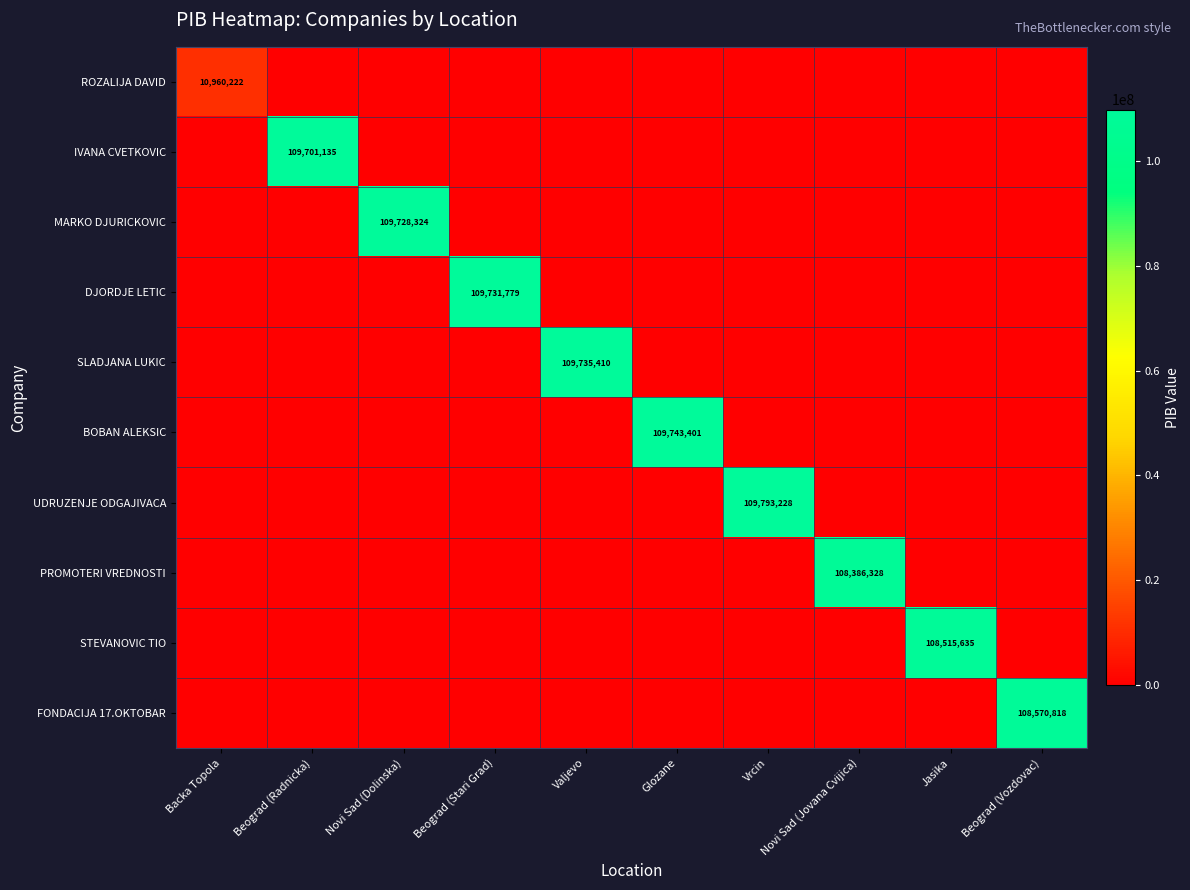

At which category does the chart reach its minimum across all series?

Beograd (Radnicka)